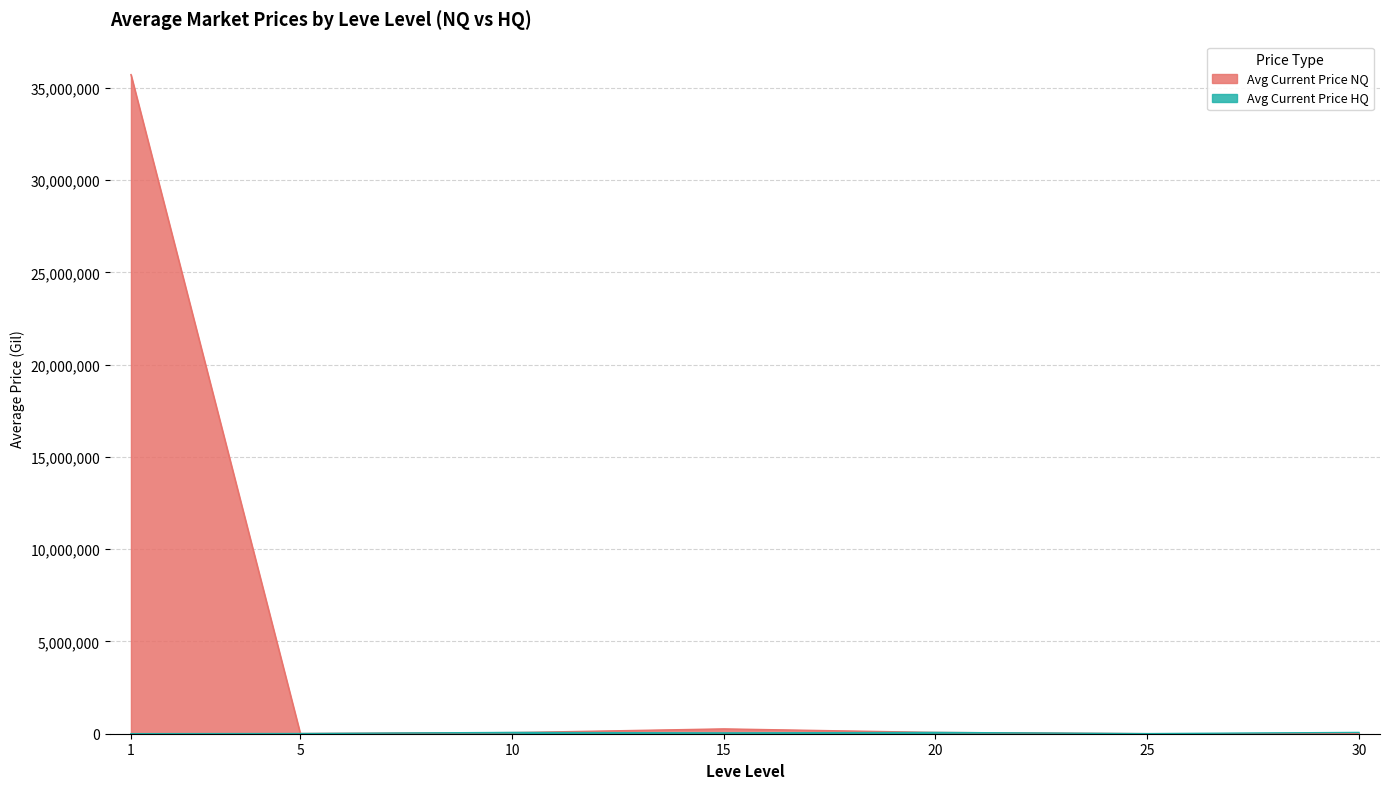

In Avg Current Price HQ, how many points are lower than both neighbors (excluding endpoints)?

2